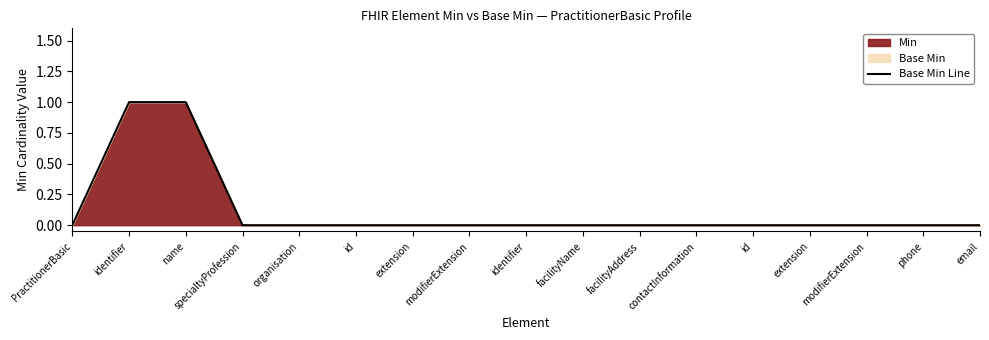

What is the difference between the maximum and minimum values?

1